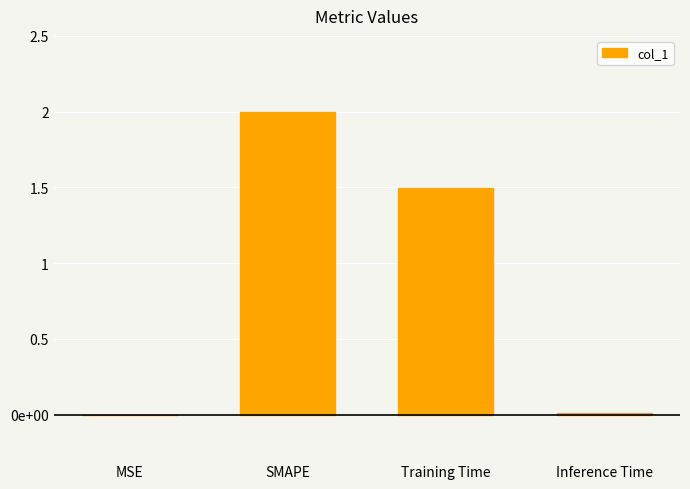

Reading right to left, extract all data points from this chart.

Inference Time=0.0	Training Time=1.5	SMAPE=2.0	MSE=0.0